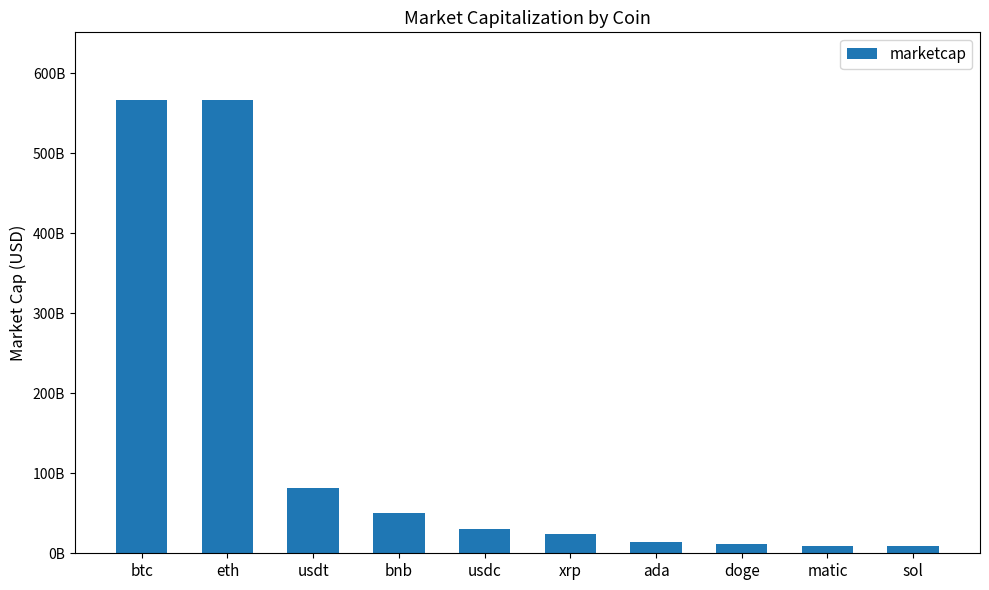

What is the maximum value shown in the chart?

565975672786